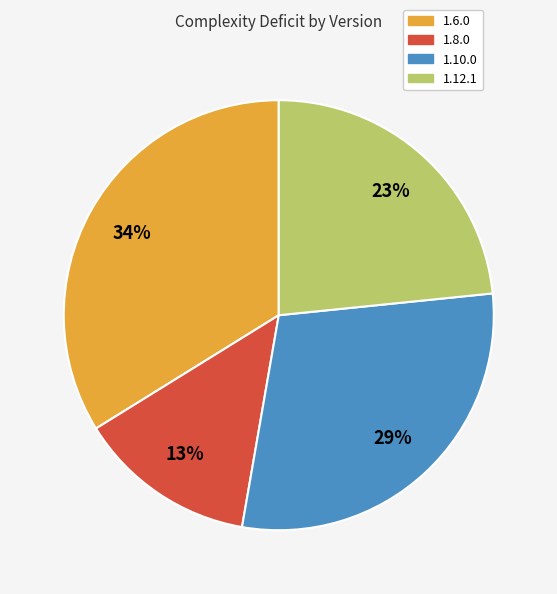

To the nearest percent, what percentage of the pie is 1.10.0?

29%